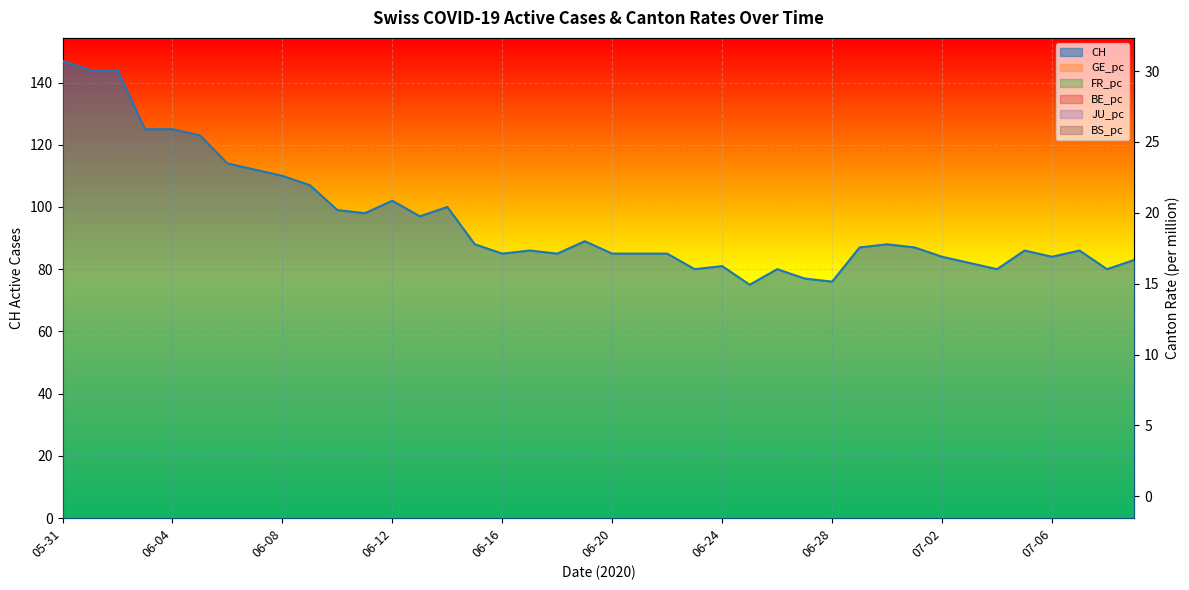

True or false: FR_pc and CH intersect in this chart.

False